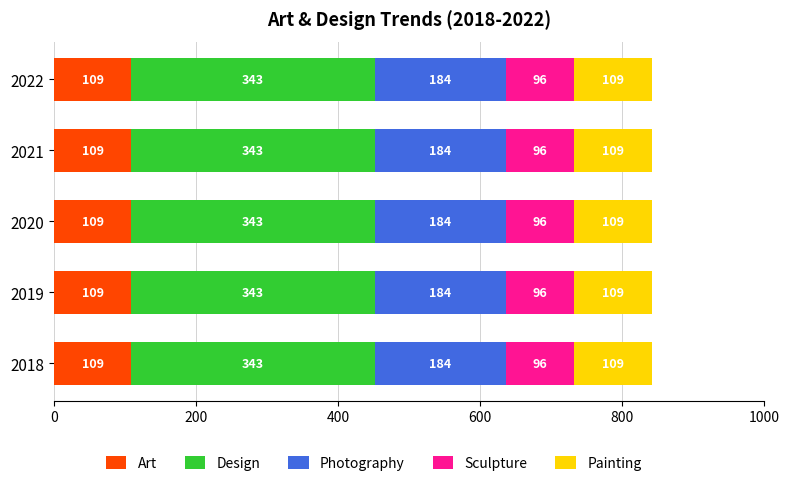

What is the approximate value of Art at 2022?

109.1